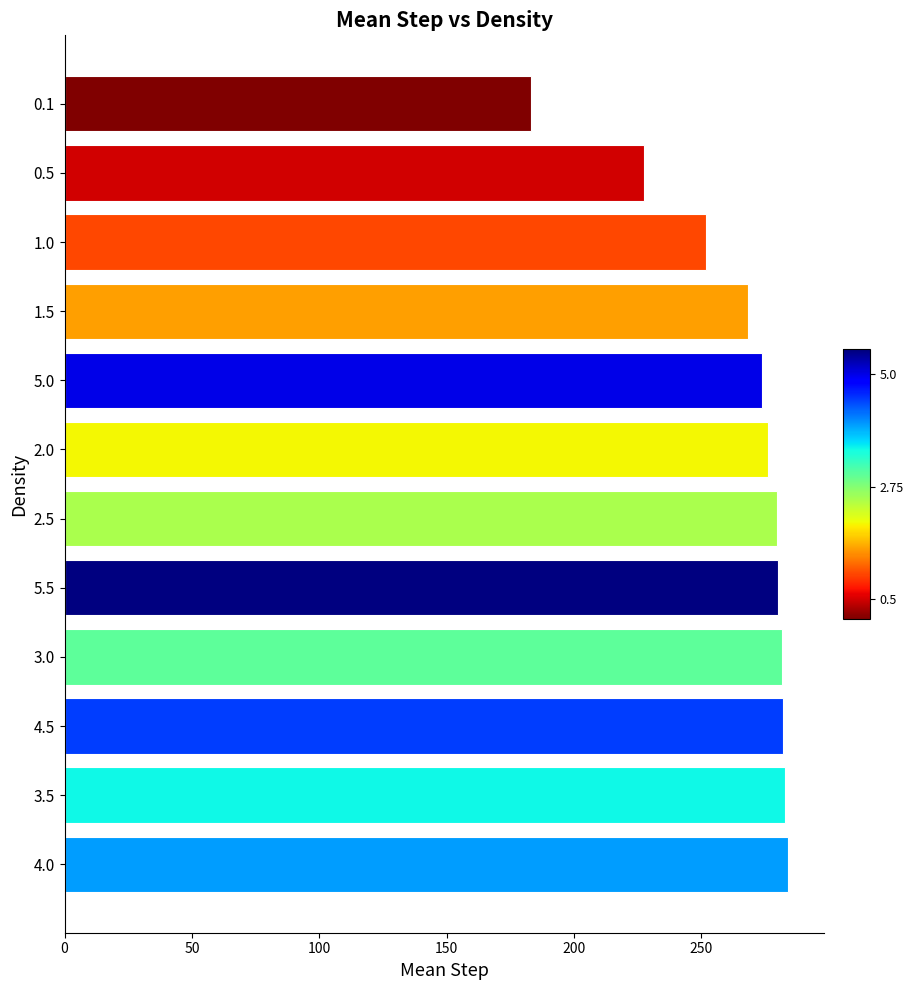

Which label corresponds to the smallest value in the chart?

0.1